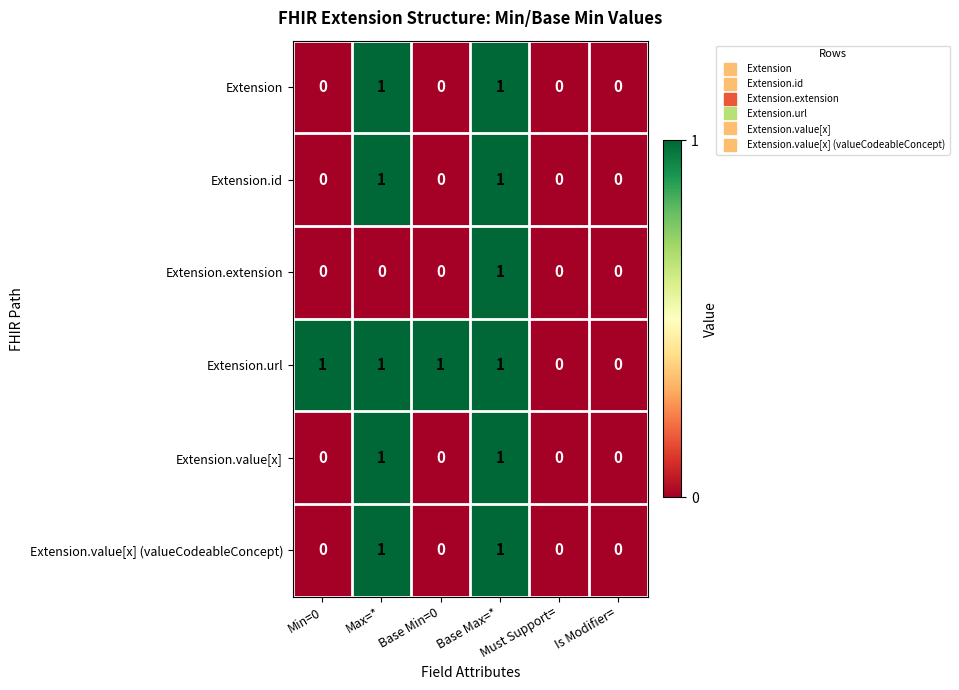

How many data points in Extension are above 0?

2